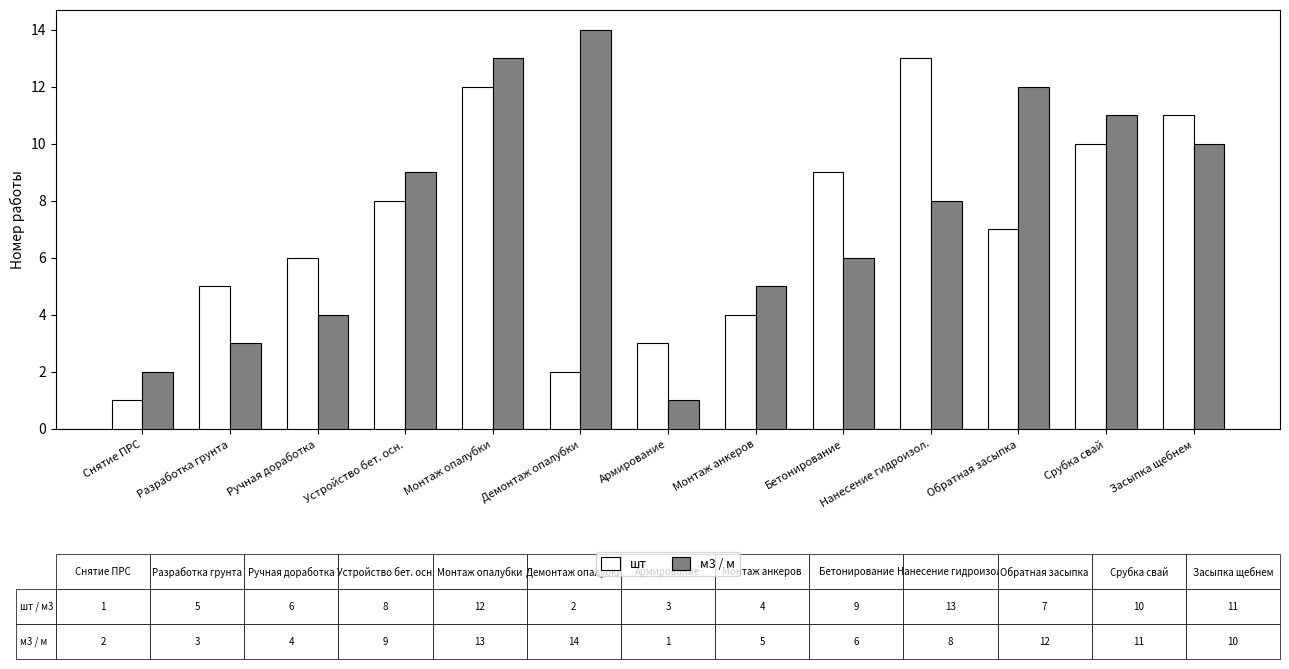

Count the number of data series in this chart.

2